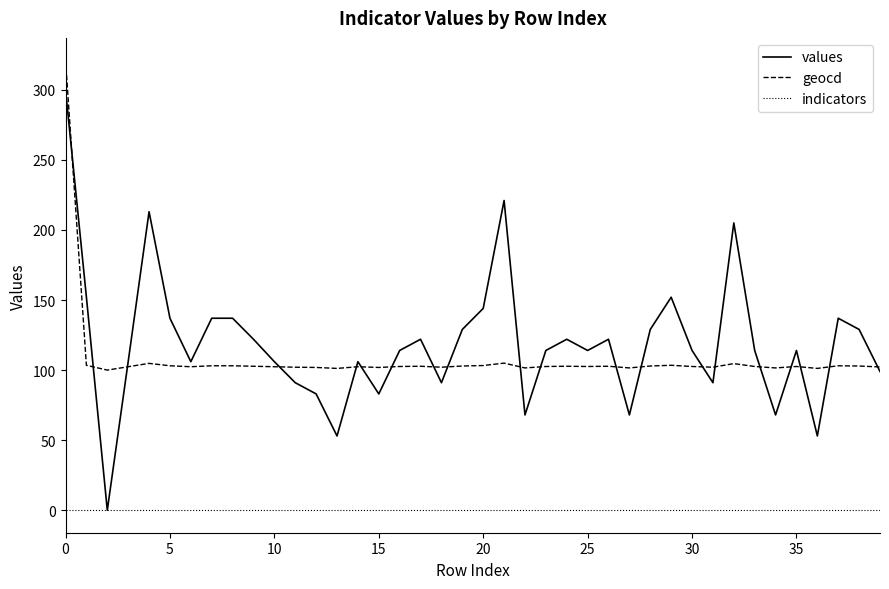

List the series in order of their peak value, lowest first.

indicators, values, geocd